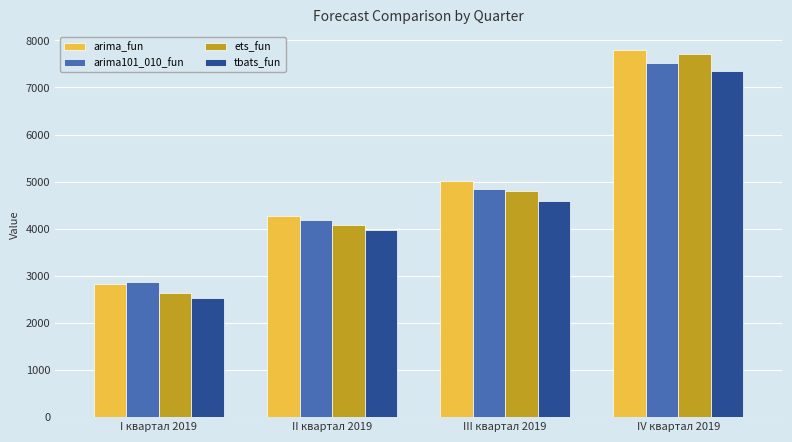

What is the greatest value displayed?

7790.1